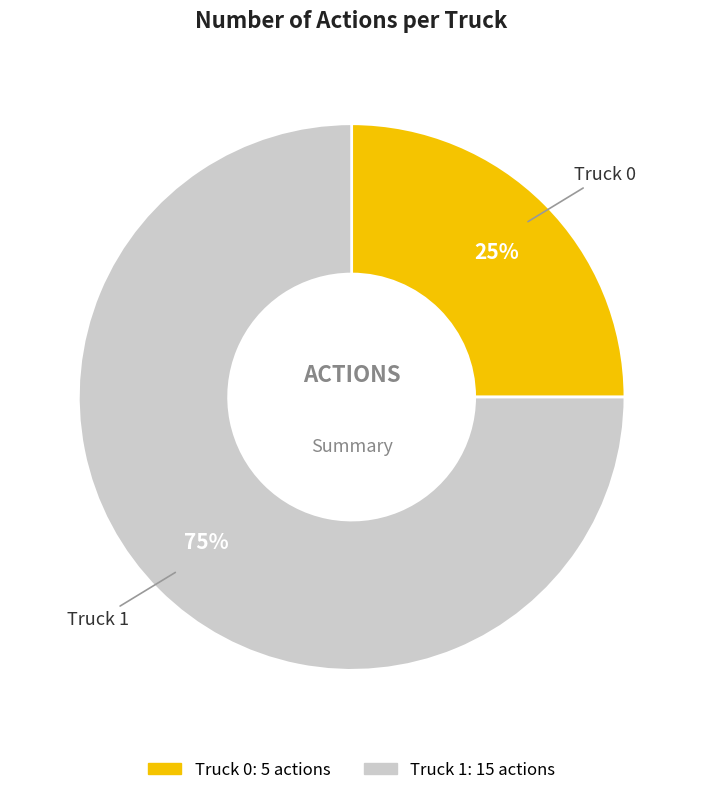

Approximately how many times larger is the value at Truck 0 compared to Truck 1?

0.3